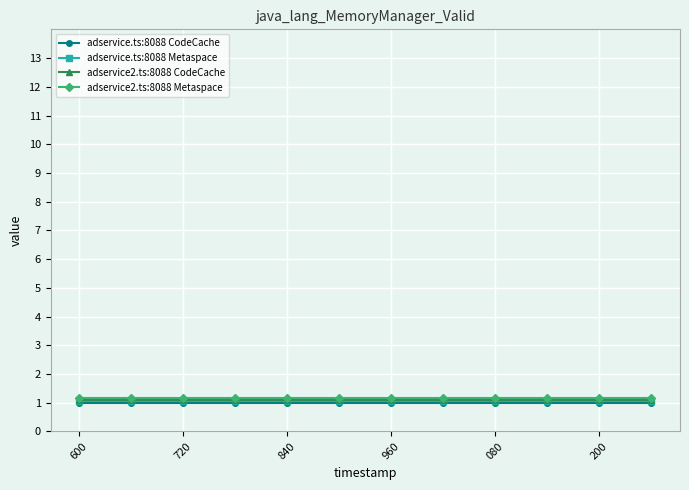

What is the value of the adservice.ts:8088 Metaspace point at the 11th from the left?

1.1